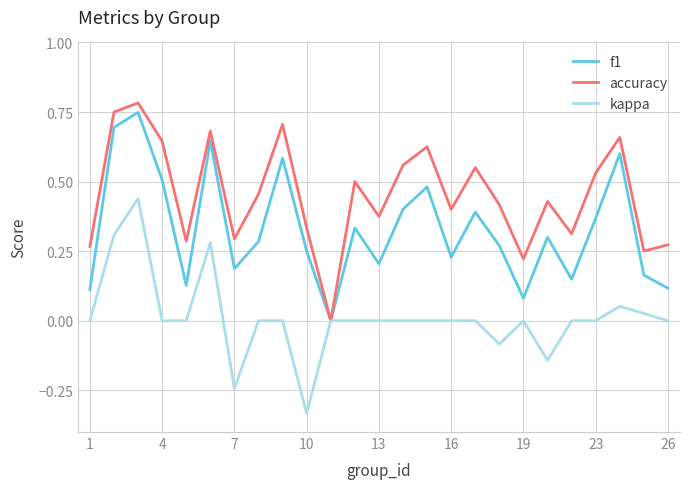

List the series in order of their overall mean, highest first.

accuracy, f1, kappa